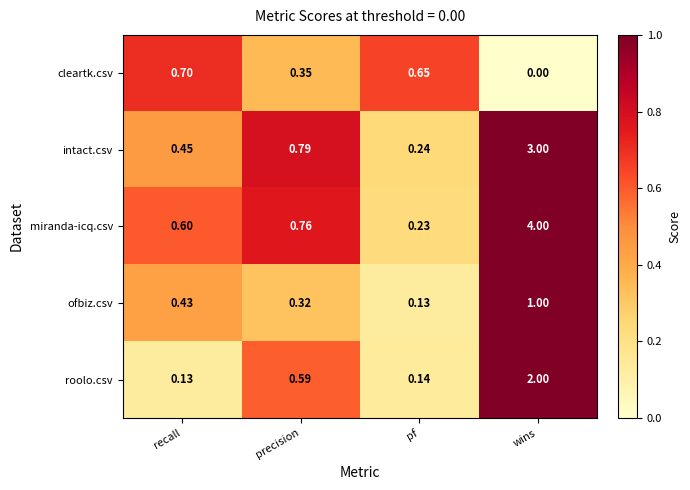

List the series in order of their peak value, highest first.

miranda-icq.csv, intact.csv, roolo.csv, ofbiz.csv, cleartk.csv